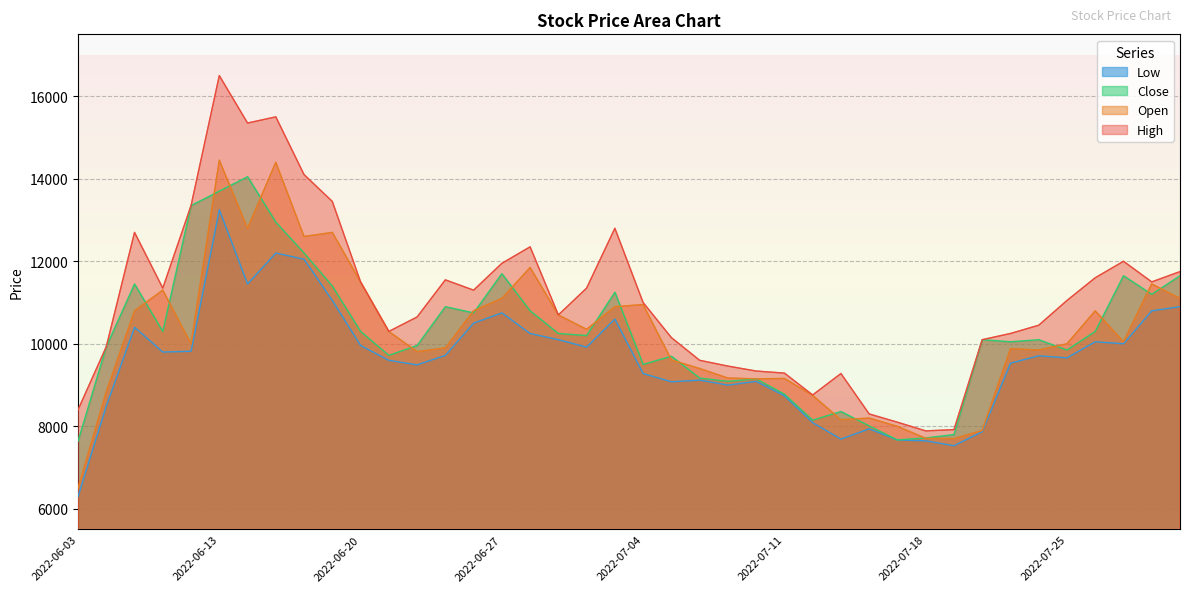

At which category does High reach its first local peak?

2022-06-08